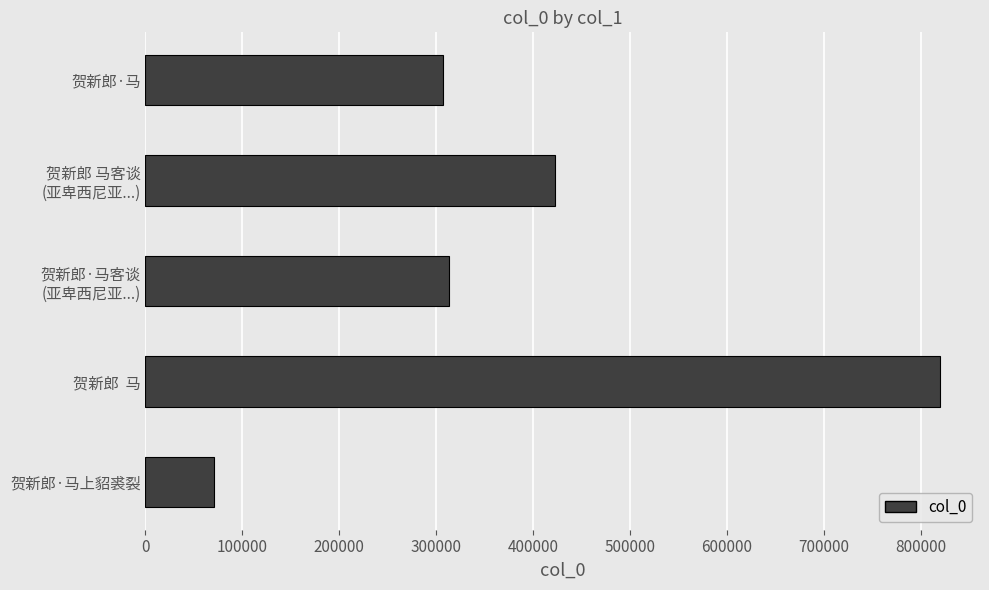

Reading top to bottom, list all the values displayed in this chart.

306959	422655	313606	820327	70964